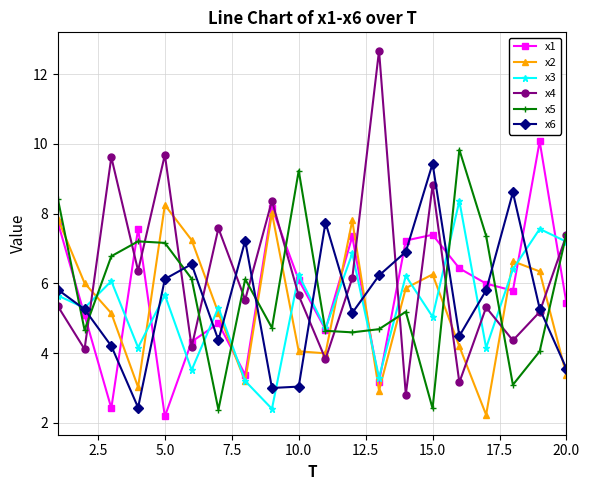

Which series has the largest total across all categories?

x4